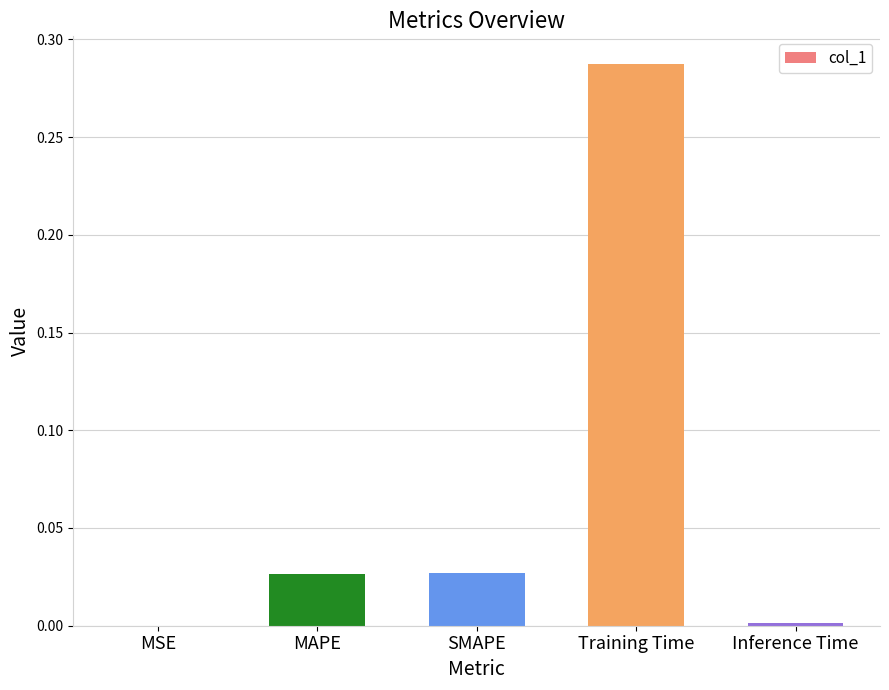

Which label corresponds to the largest value in the chart?

Training Time